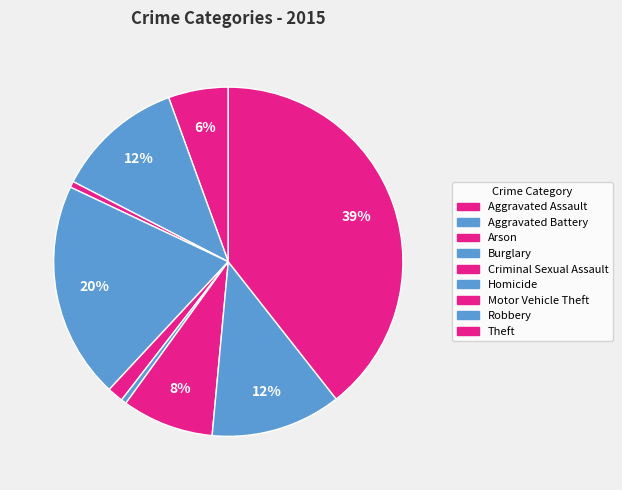

To the nearest percent, what is the combined percentage of Homicide and Burglary?

21%